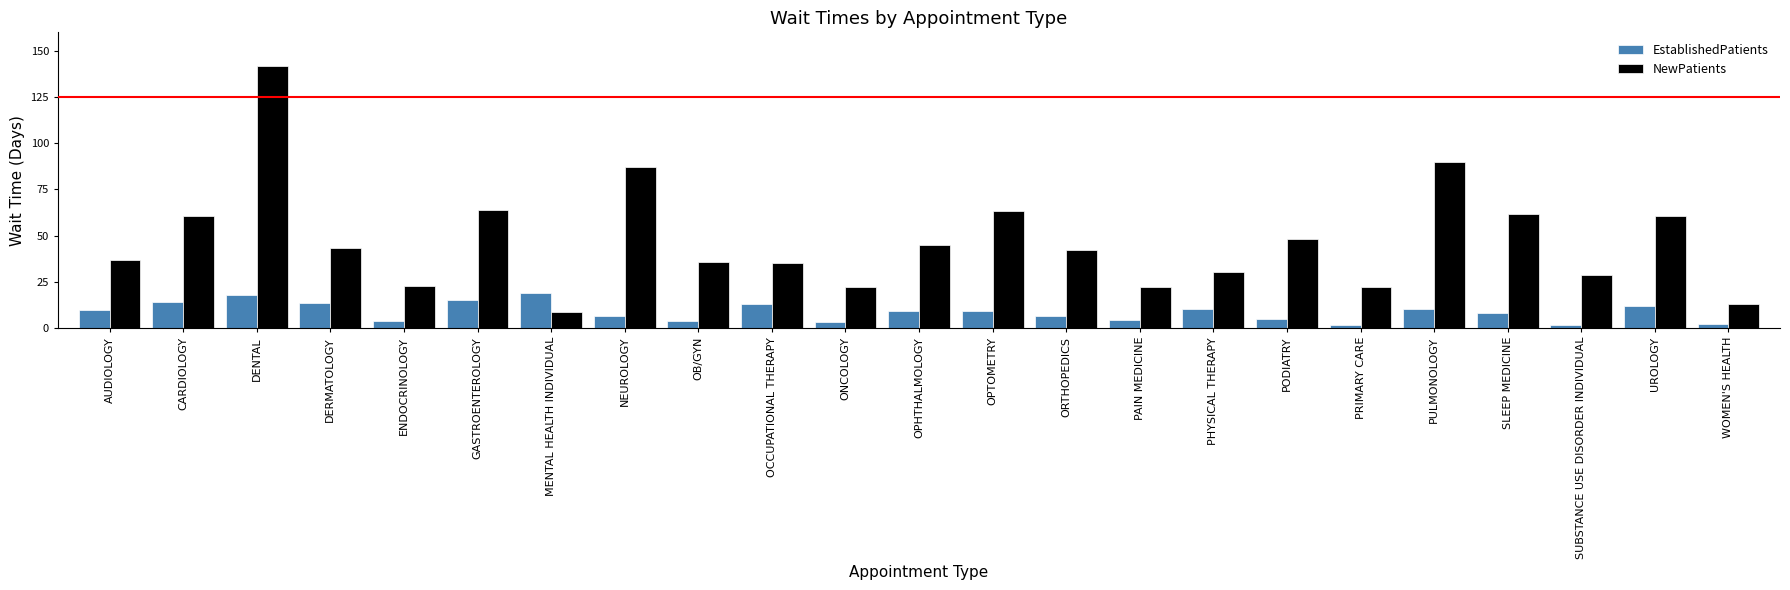

Which series has the largest total across all categories?

NewPatients